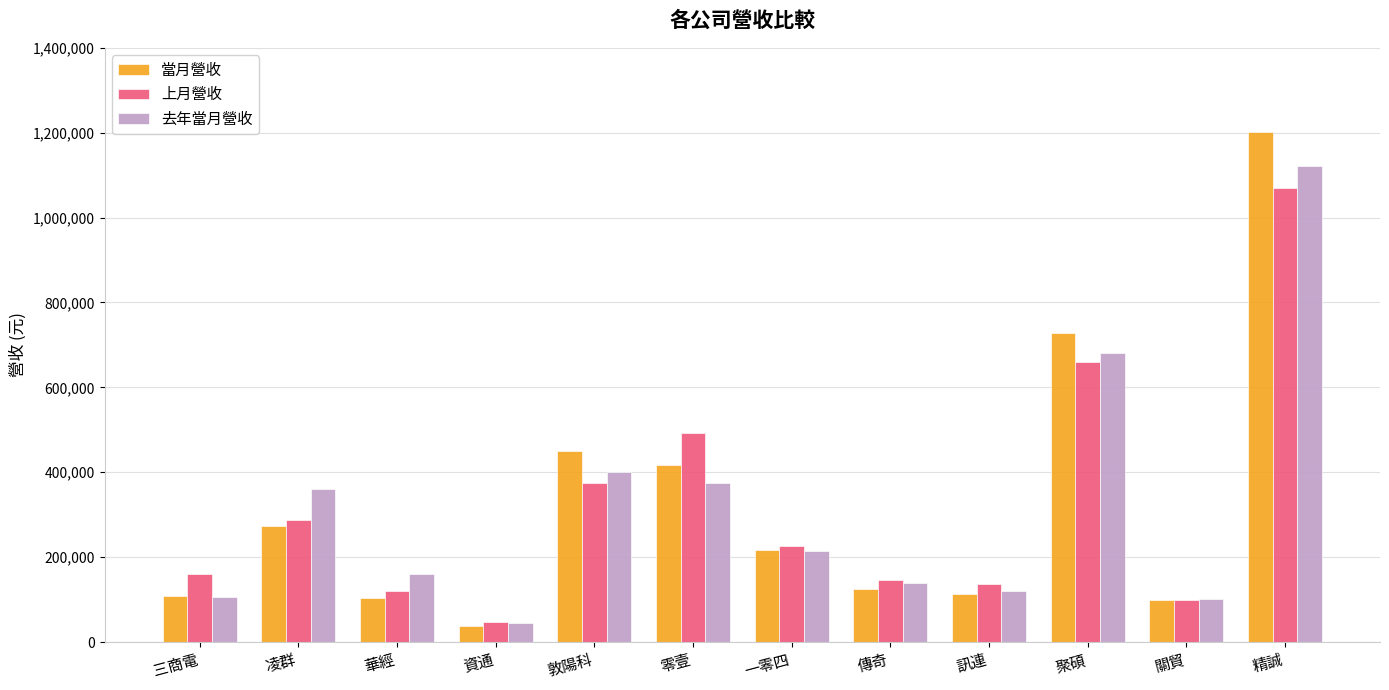

What is the approximate value of 去年當月營收 at 凌群?

360756